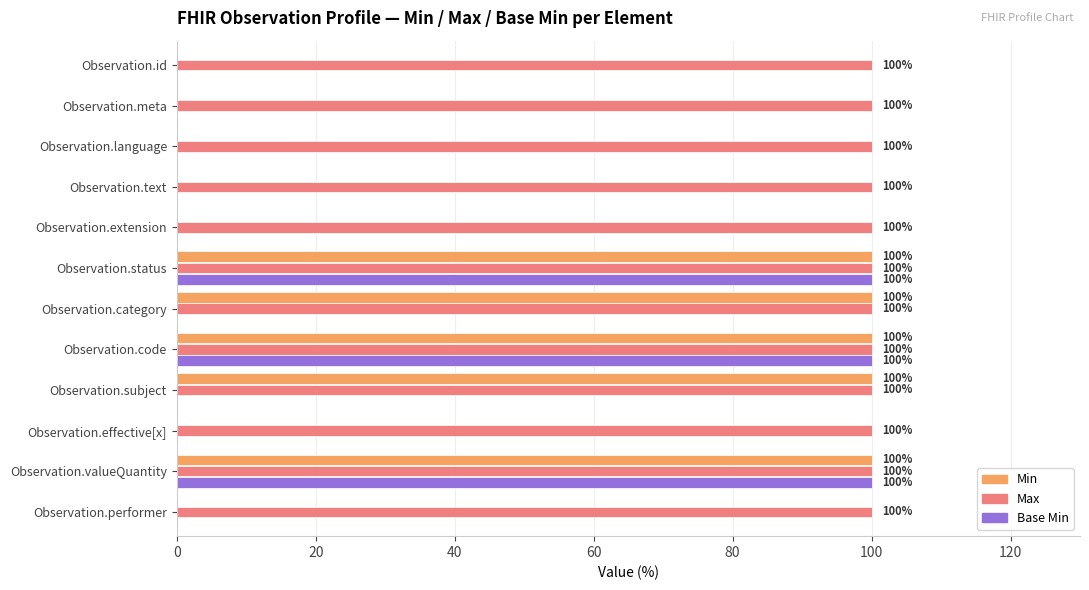

What is the greatest value displayed?

100